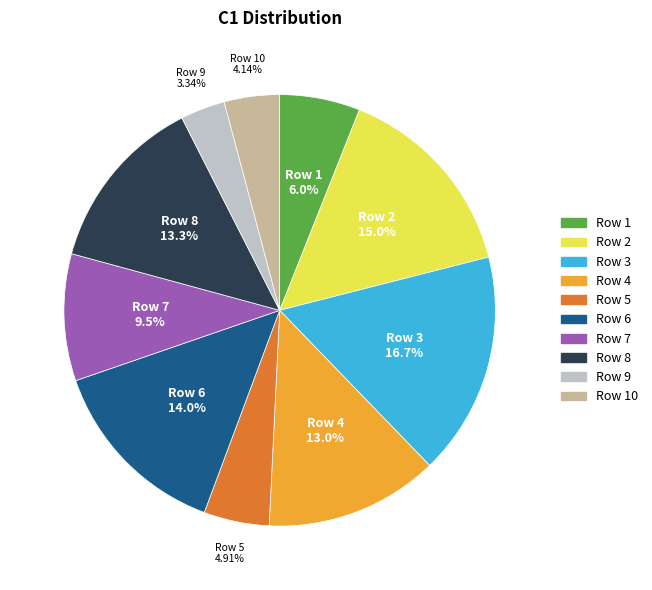

Combined, do Row 5 and Row 7 account for over 50%?

No